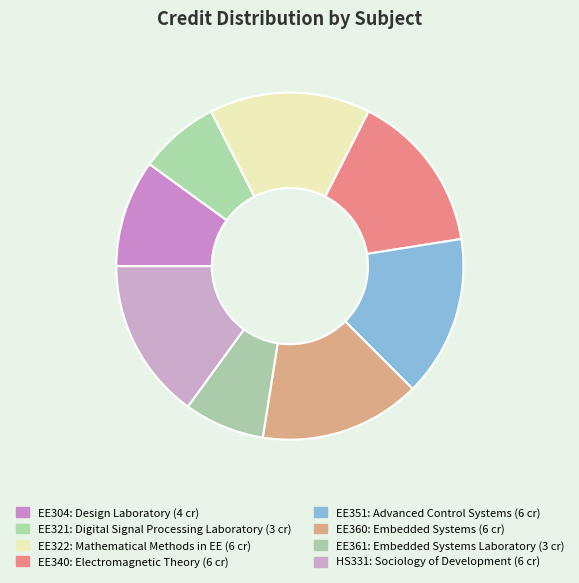

Count the number of slices in the pie.

8